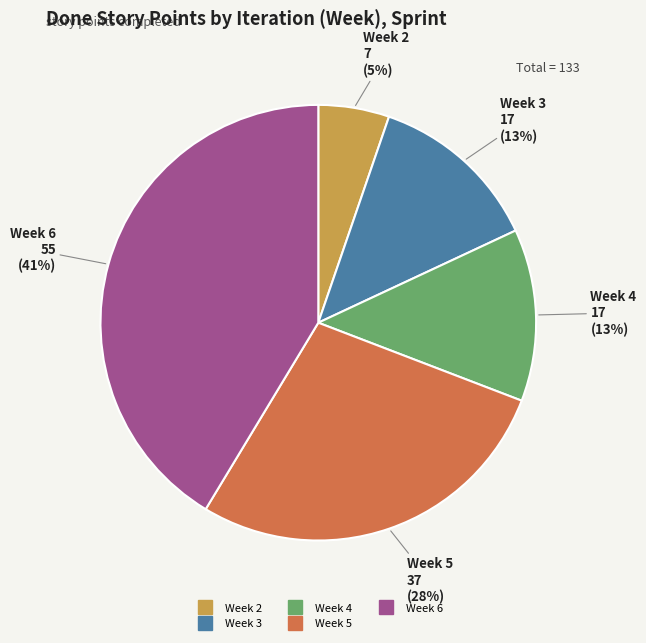

Combined, do Week 4 and Week 6 account for over 50%?

Yes